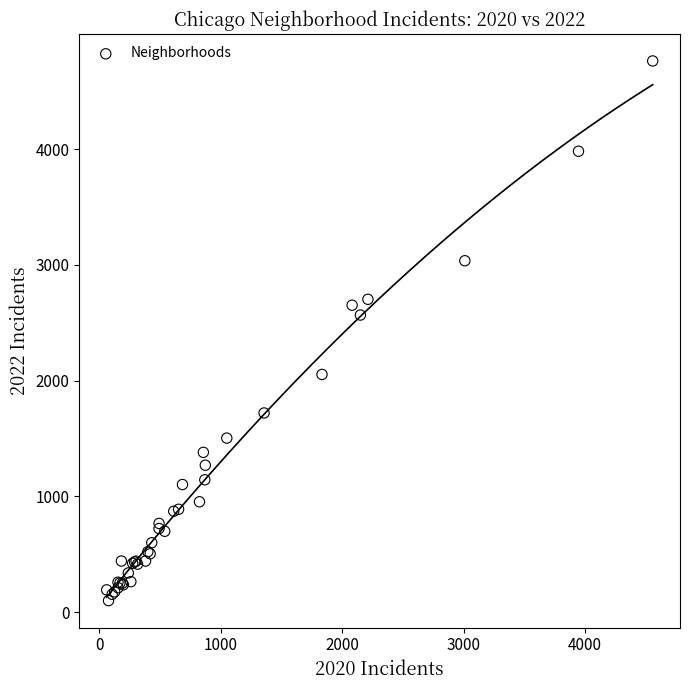

What Y value in the scatter plot is closest to 2430?

2566